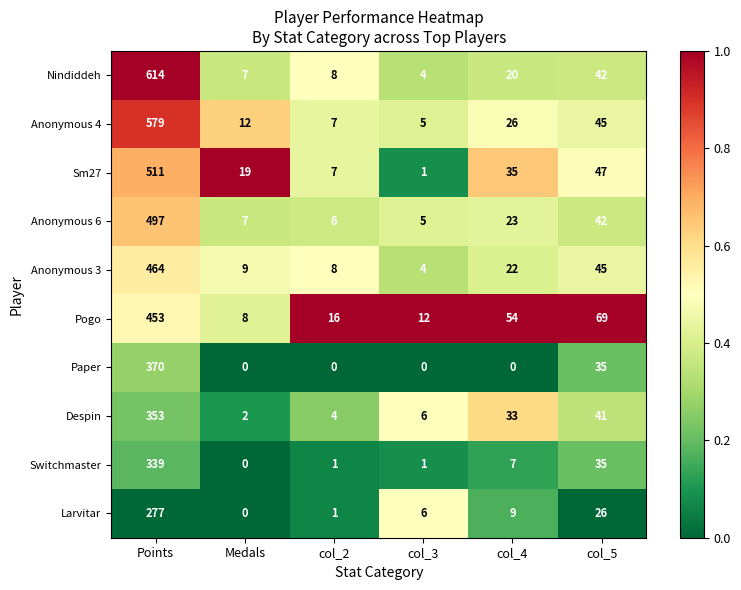

Where is Despin nearest to the value 177?

col_5